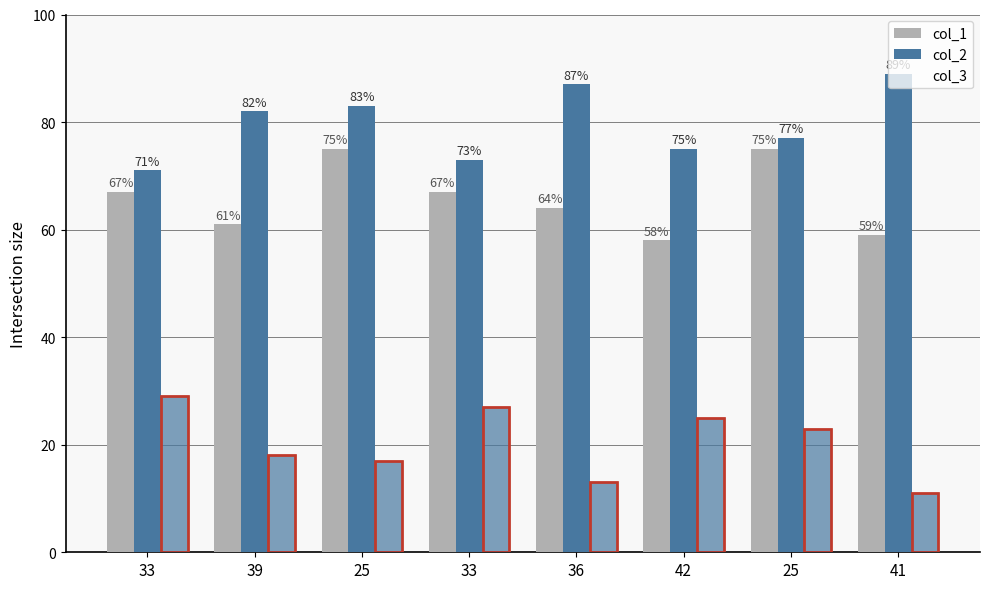

The col_2 series shows 83 at 25. True or false?

True